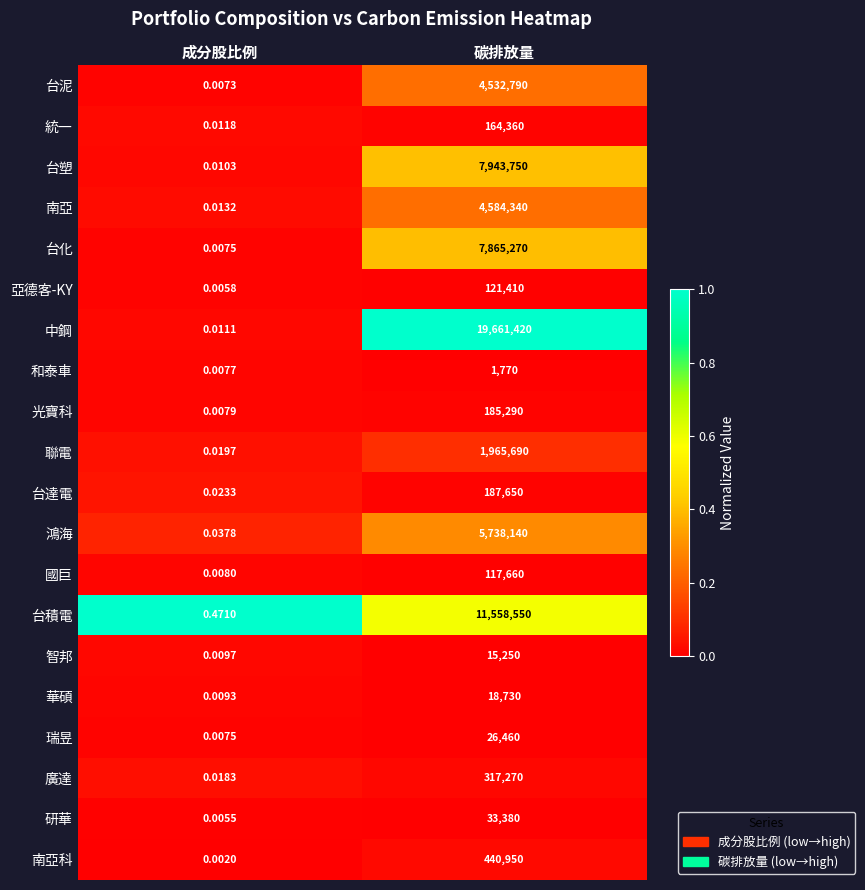

Which series has the widest spread of values?

中鋼